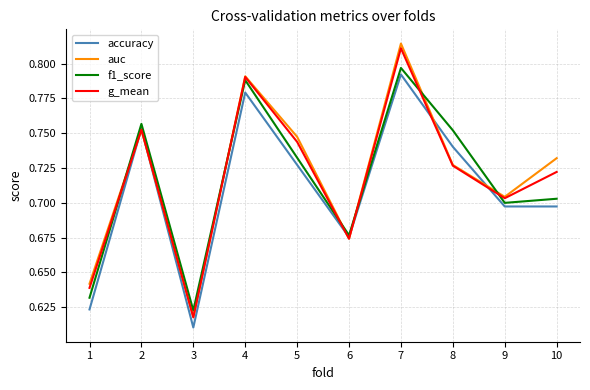

Rank the categories by g_mean value from highest to lowest.

7, 4, 2, 5, 8, 10, 9, 6, 1, 3